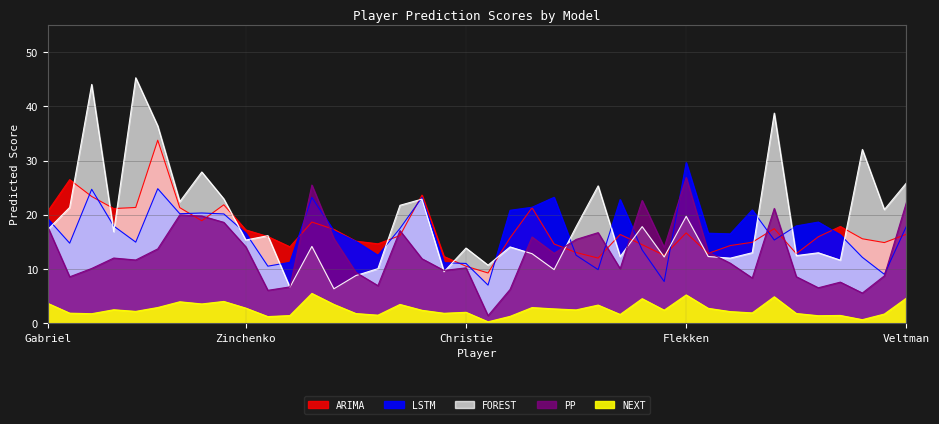

Rank the series at Senesi from lowest to highest value.

NEXT, LSTM, ARIMA, PP, FOREST